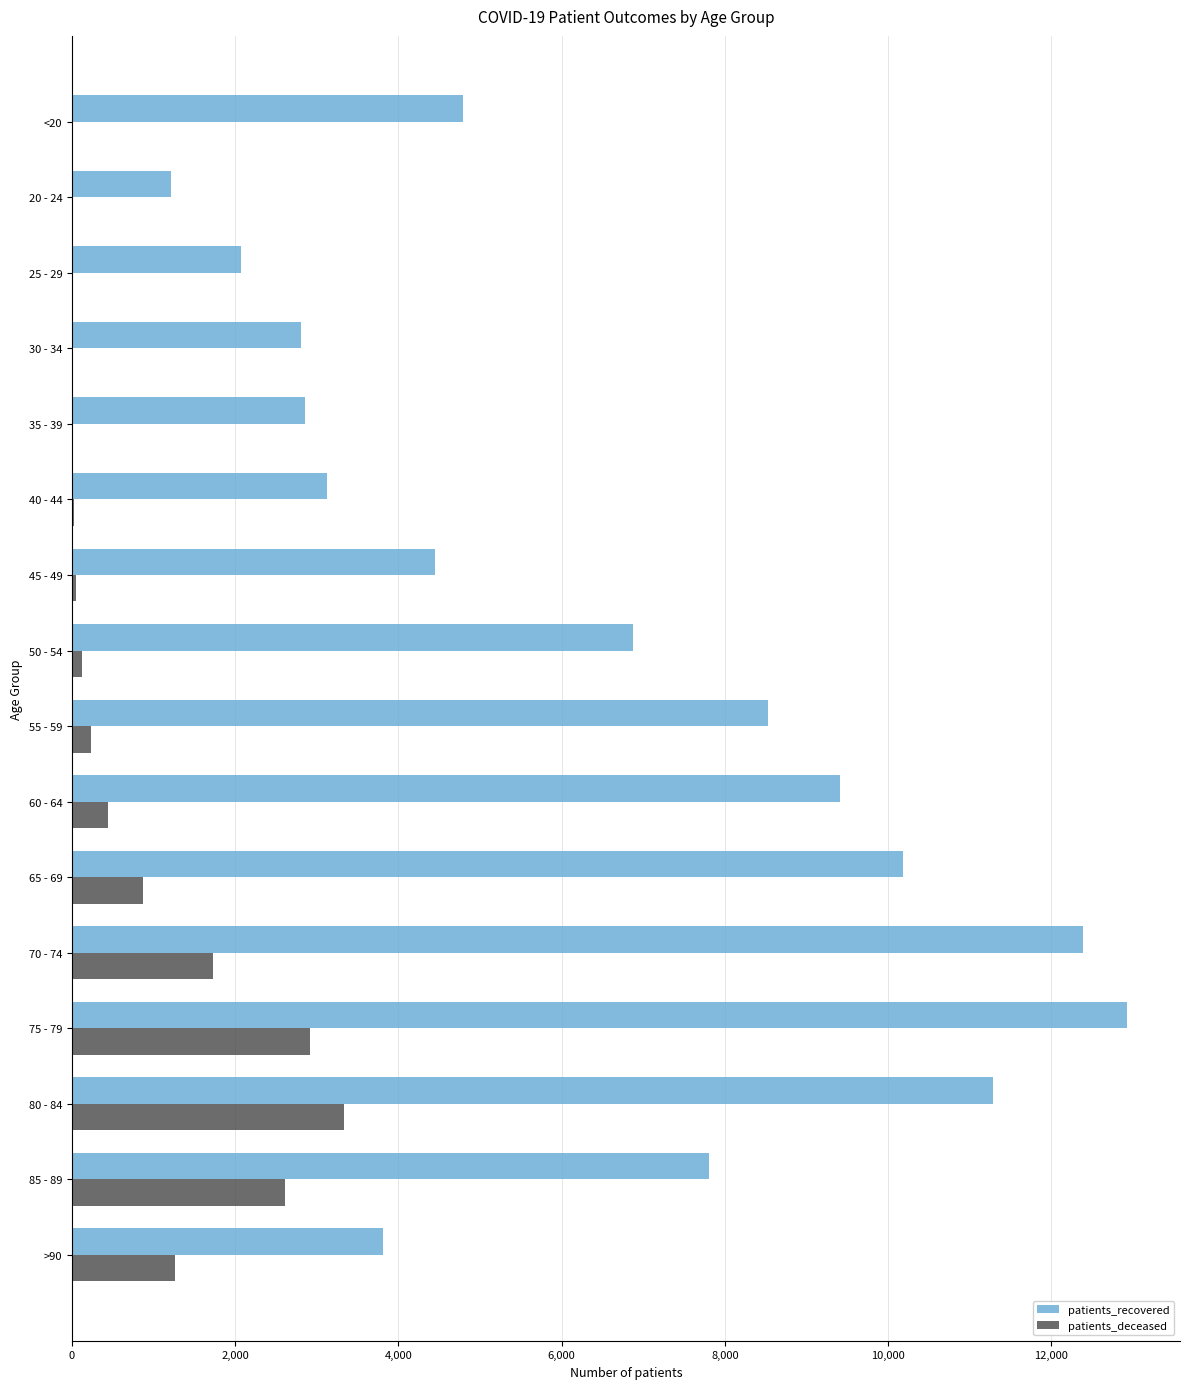

Between 35 - 39 and 50 - 54, which series saw the biggest shift?

patients_recovered